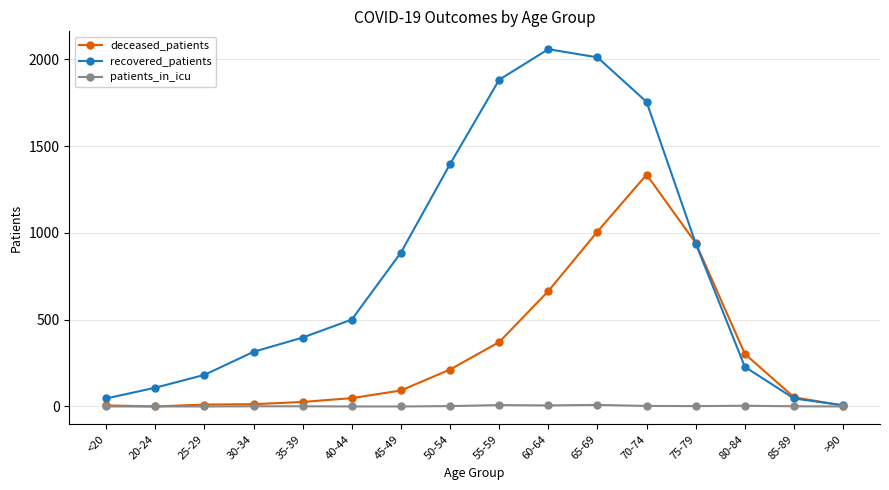

What are all the series names shown in the legend?

deceased_patients, recovered_patients, patients_in_icu